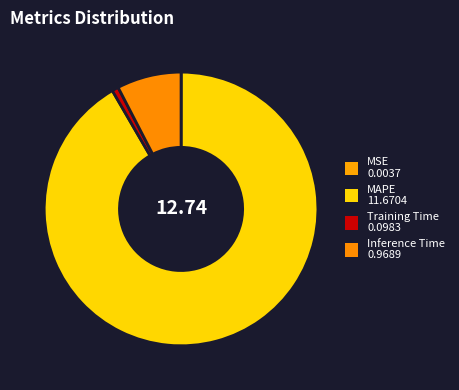

To the nearest percent, what is the combined percentage of MAPE and Training Time?

92%